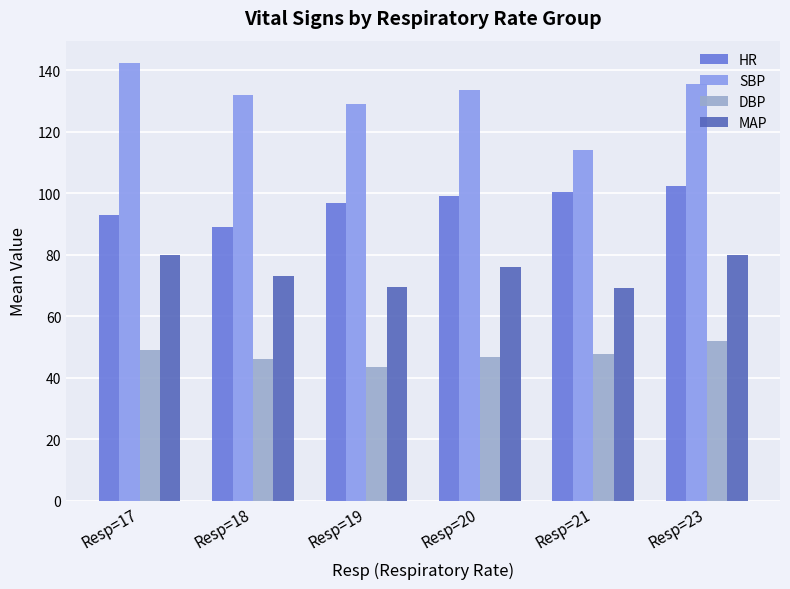

How many categories are shown in the chart?

6